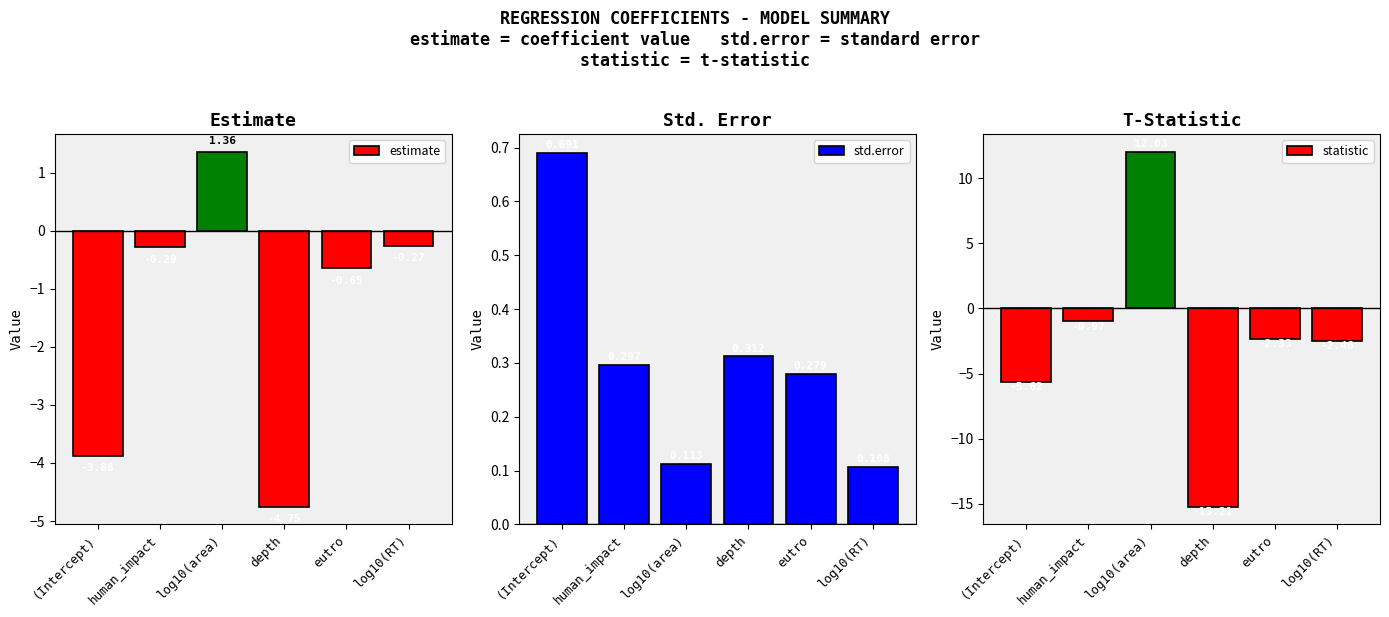

Which category has the highest value across all series?

log10(area)